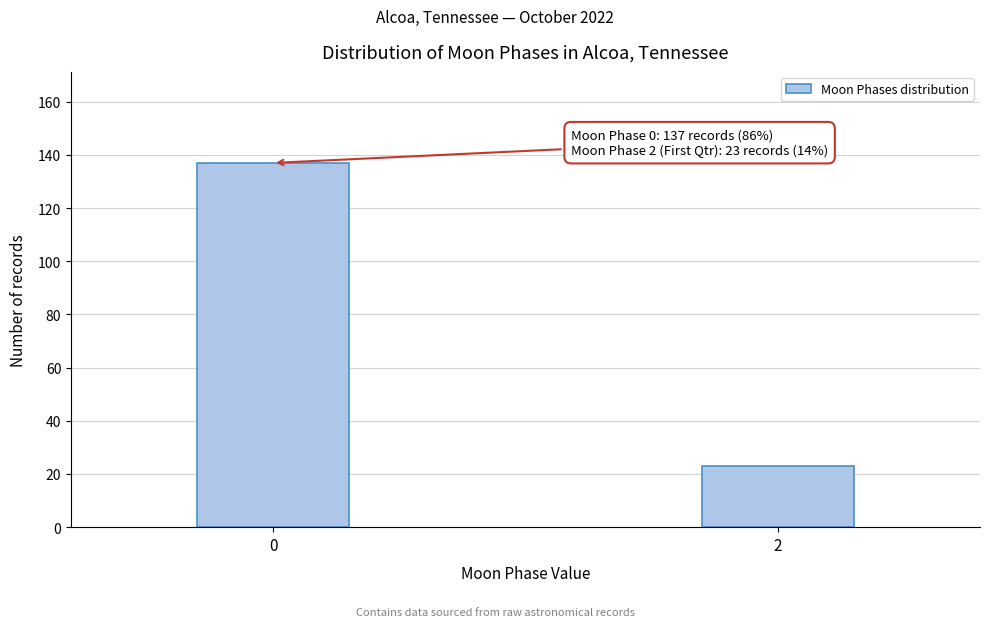

Reading left to right, what are all the values shown in this chart?

0=137	2=23